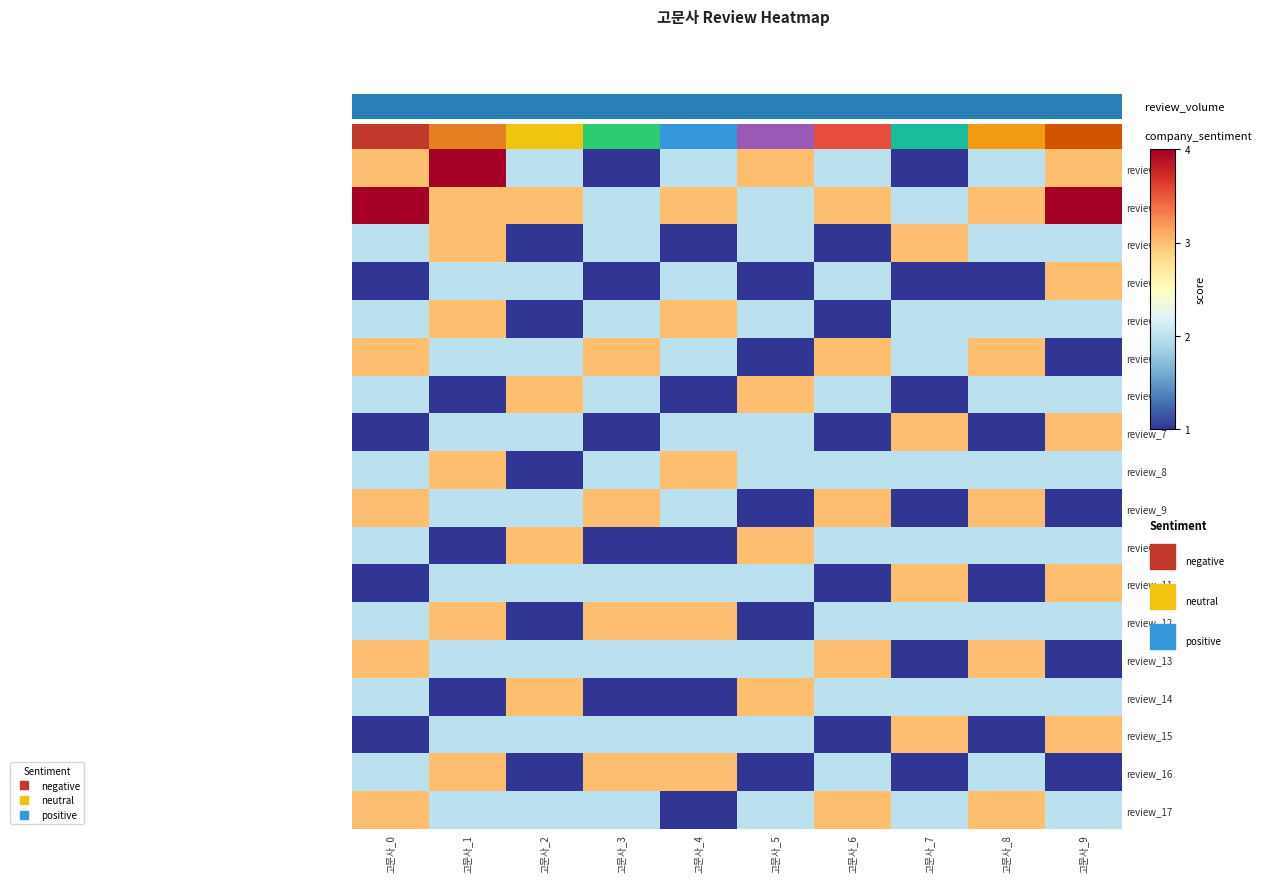

Which label corresponds to the largest value in the chart?

고문사_1